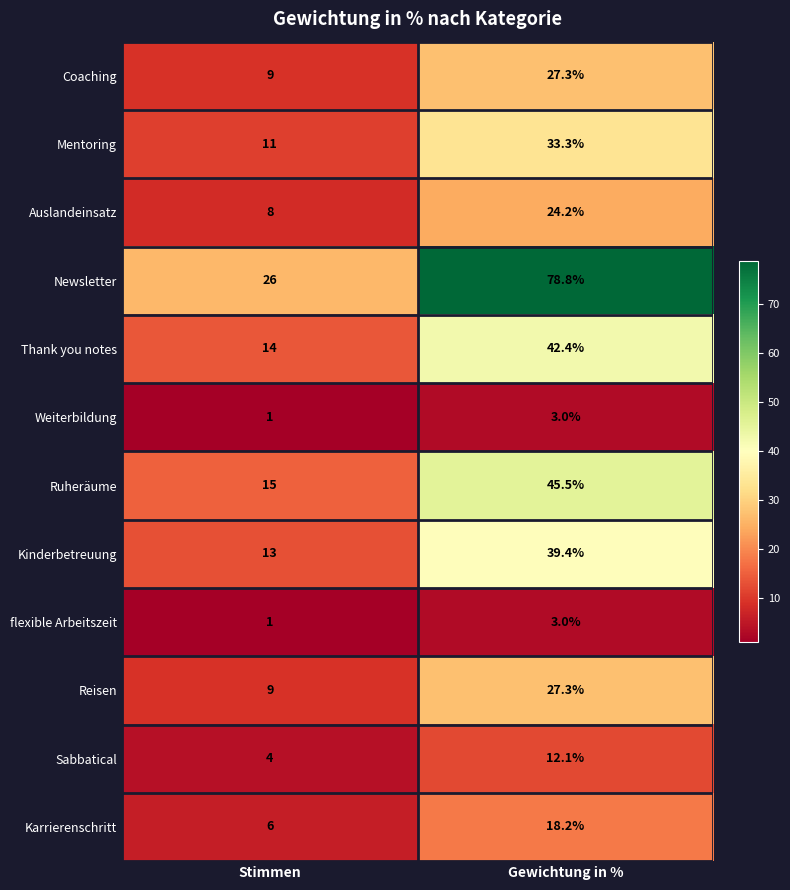

What is the greatest value displayed?

78.8